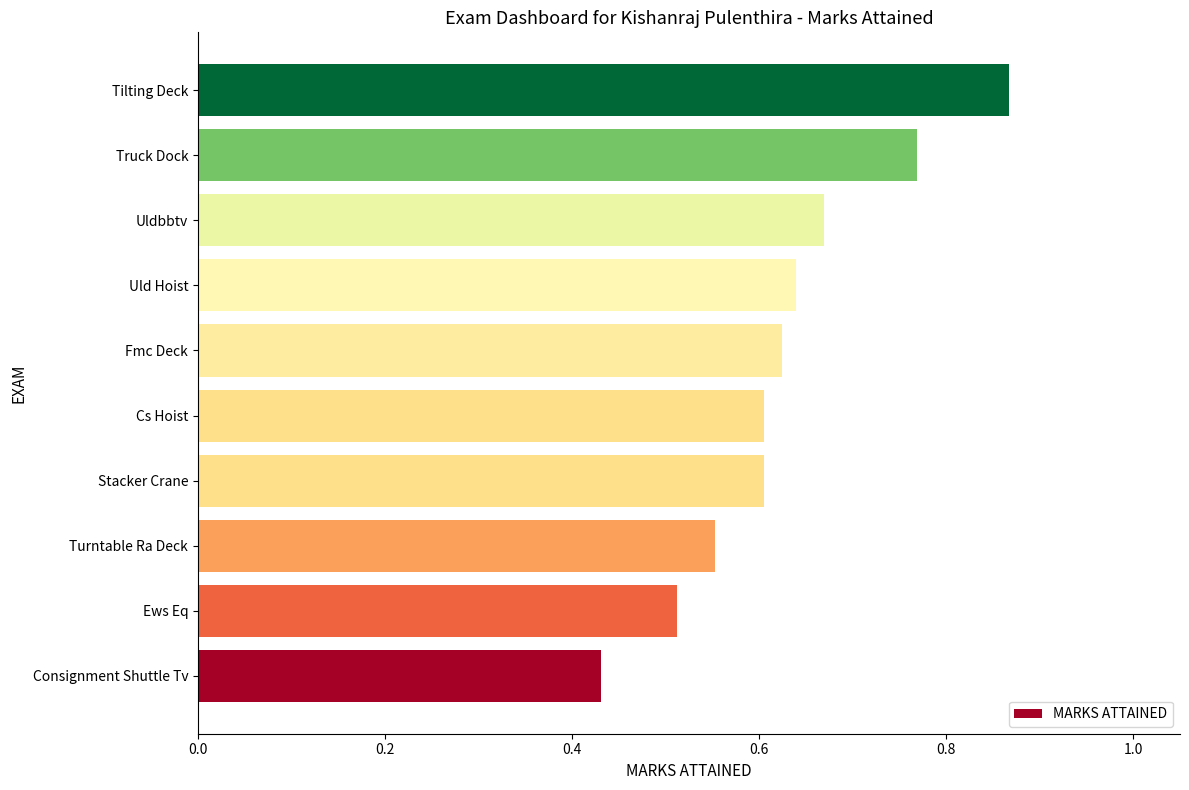

At which label is the value closest to 0?

Consignment Shuttle Tv